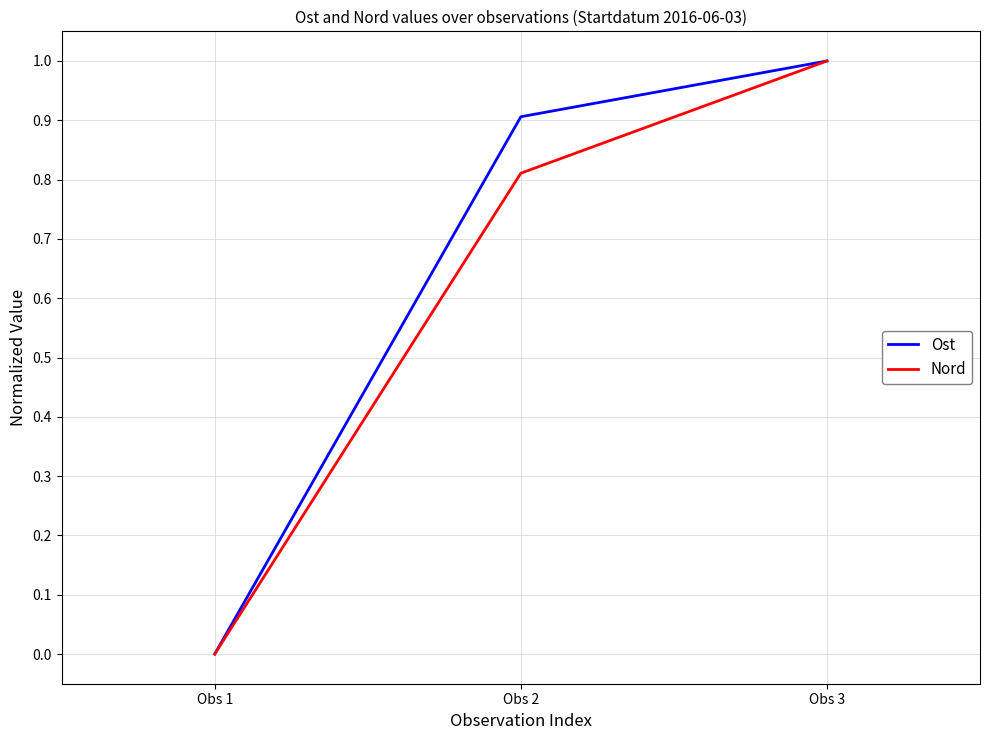

List the series in order of their overall mean, highest first.

Ost, Nord